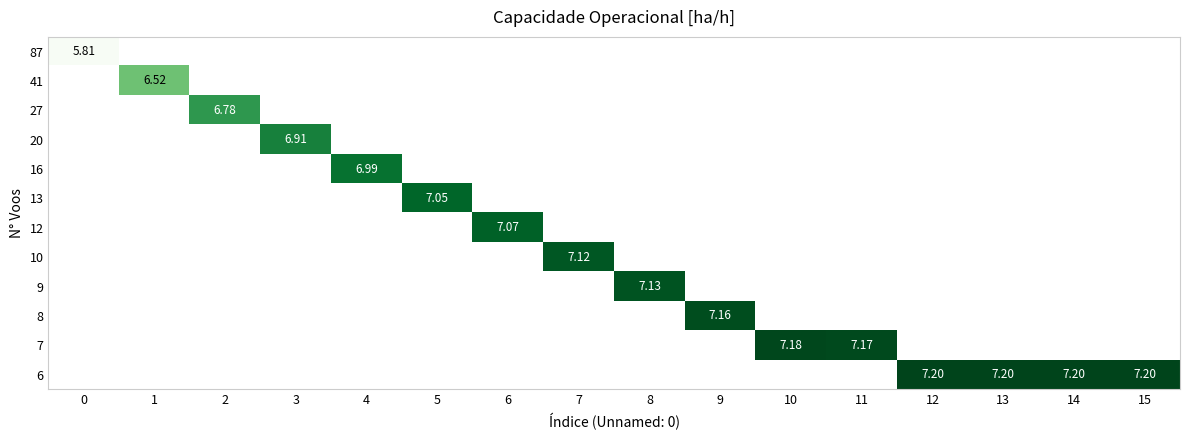

True or false: 16 has a value of 11.9 at 4.

False